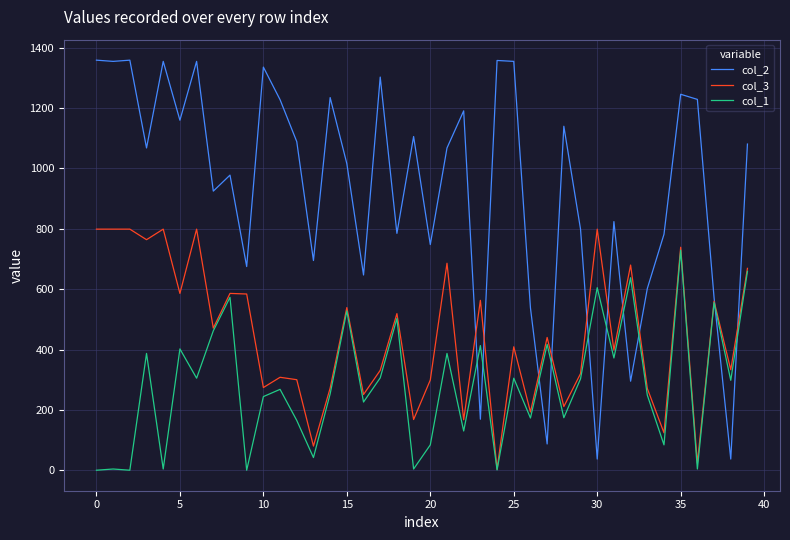

How many intersections are there between col_3 and col_2?

10